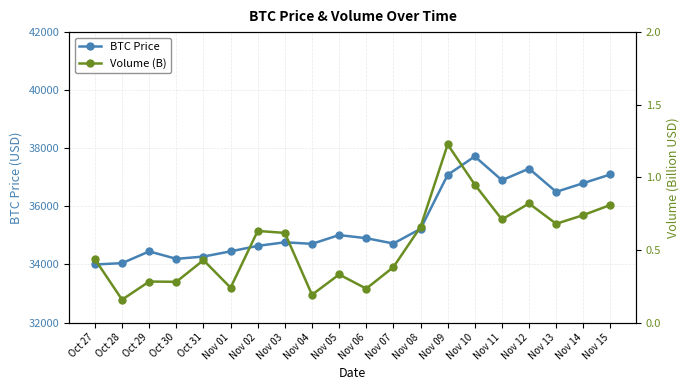

True or false: Volume (B) has more than 1 interior local peaks.

True